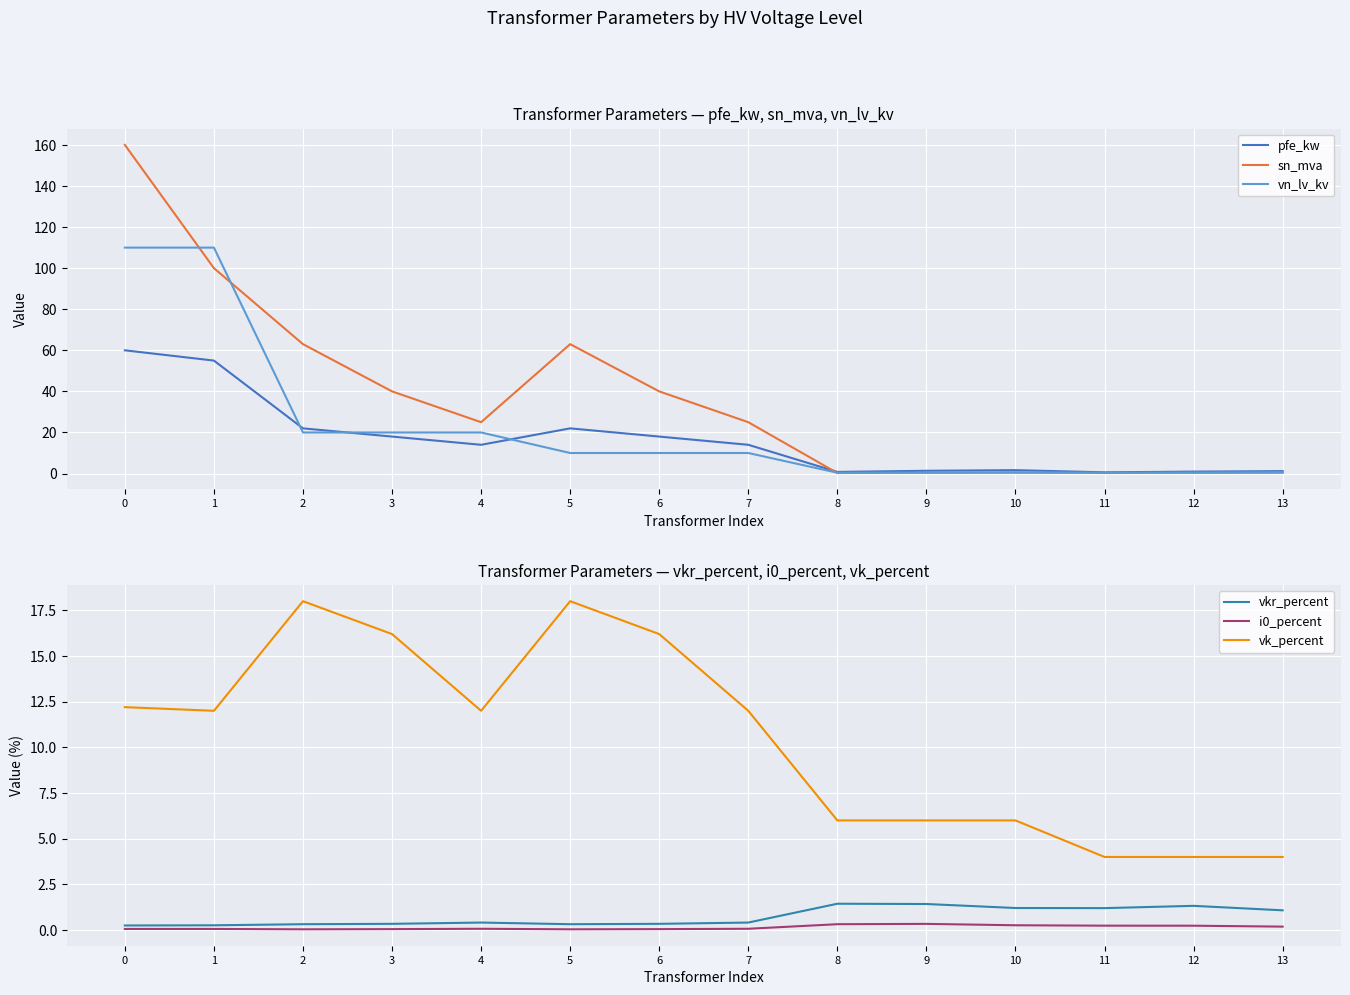

Between which two adjacent categories do pfe_kw and vn_lv_kv first intersect?

1 and 2